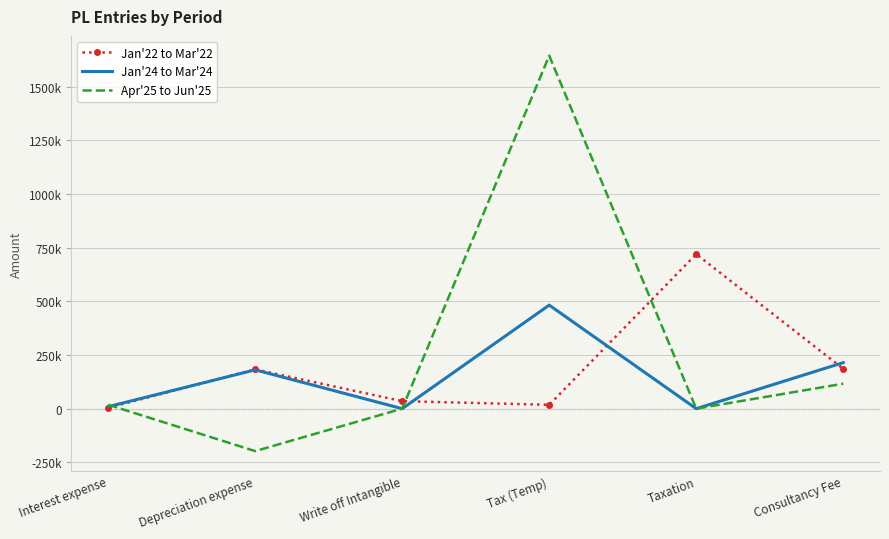

How many intersections are there between Jan'22 to Mar'22 and Apr'25 to Jun'25?

3